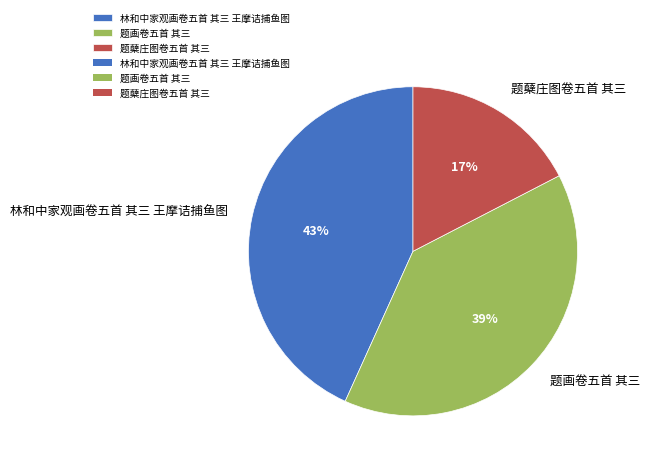

Which slice is the smallest?

题蘖庄图卷五首 其三